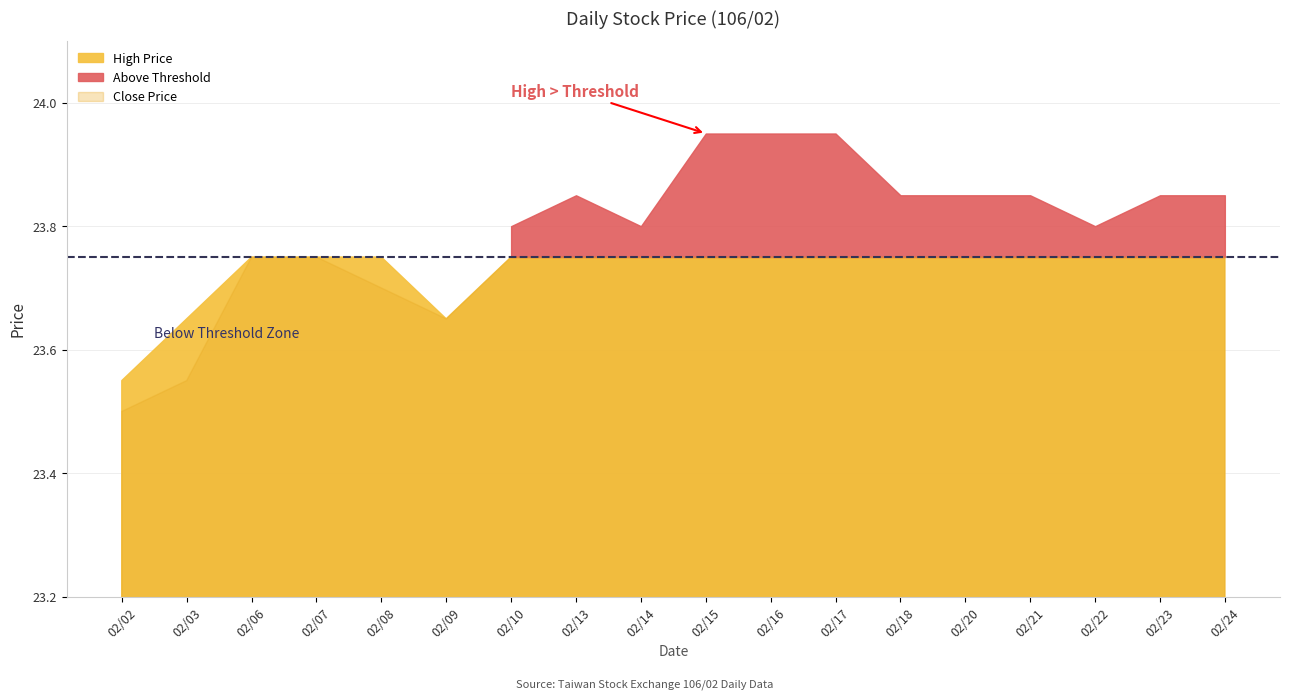

What is the value of the High Price point at the 17th from the left?

23.9